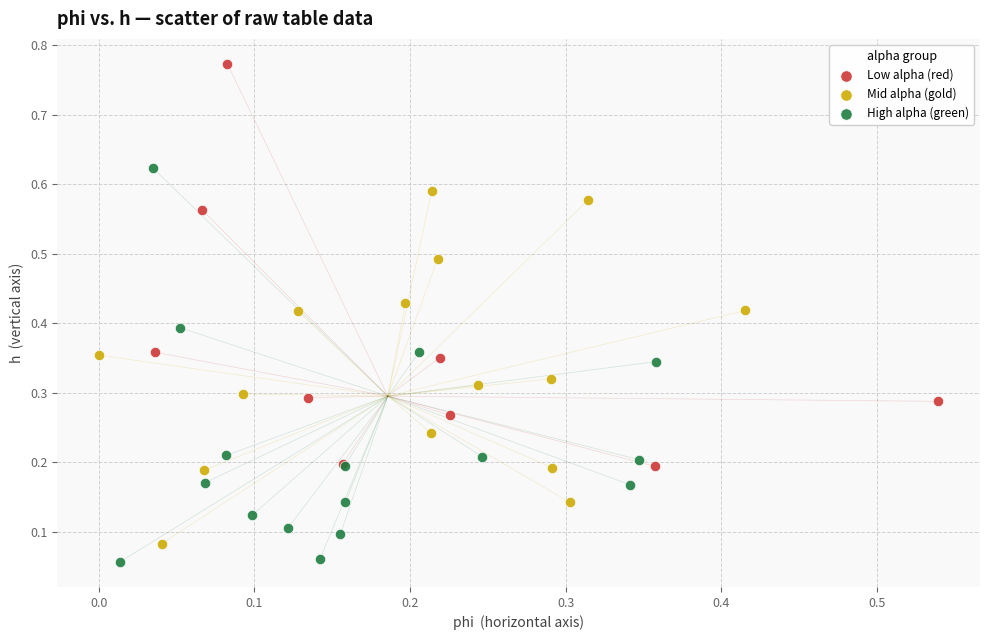

Which series reaches the maximum Y coordinate?

Low alpha (red)